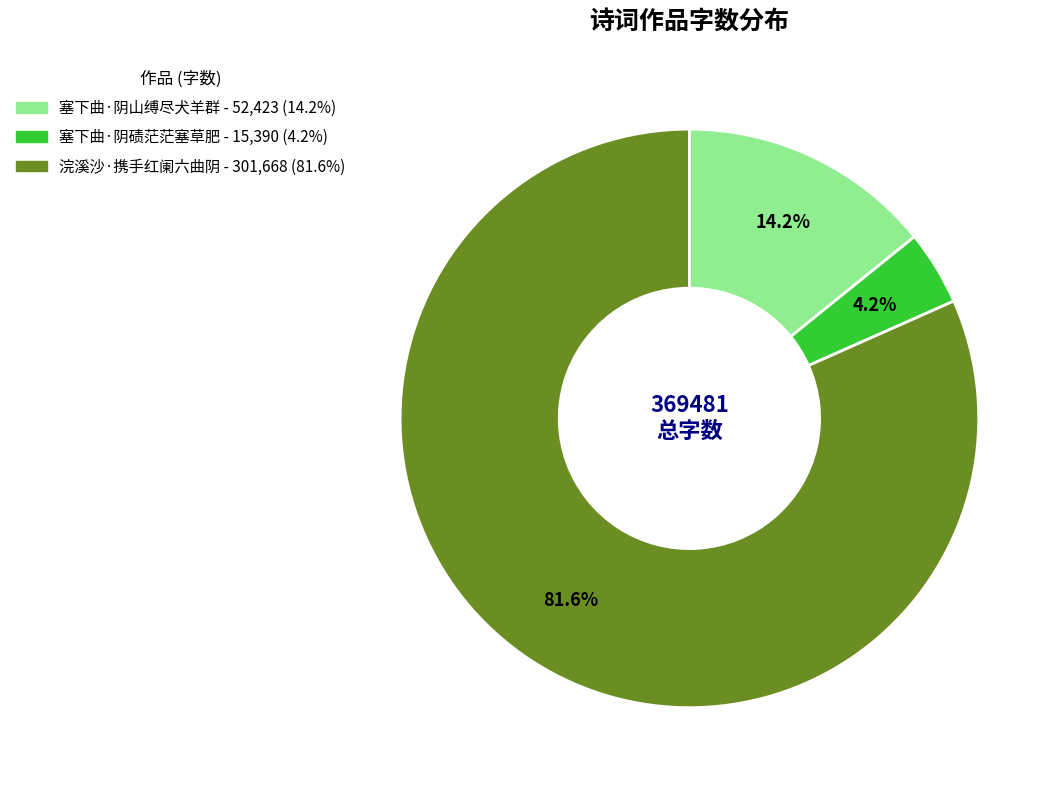

Is there a majority slice in this chart?

Yes